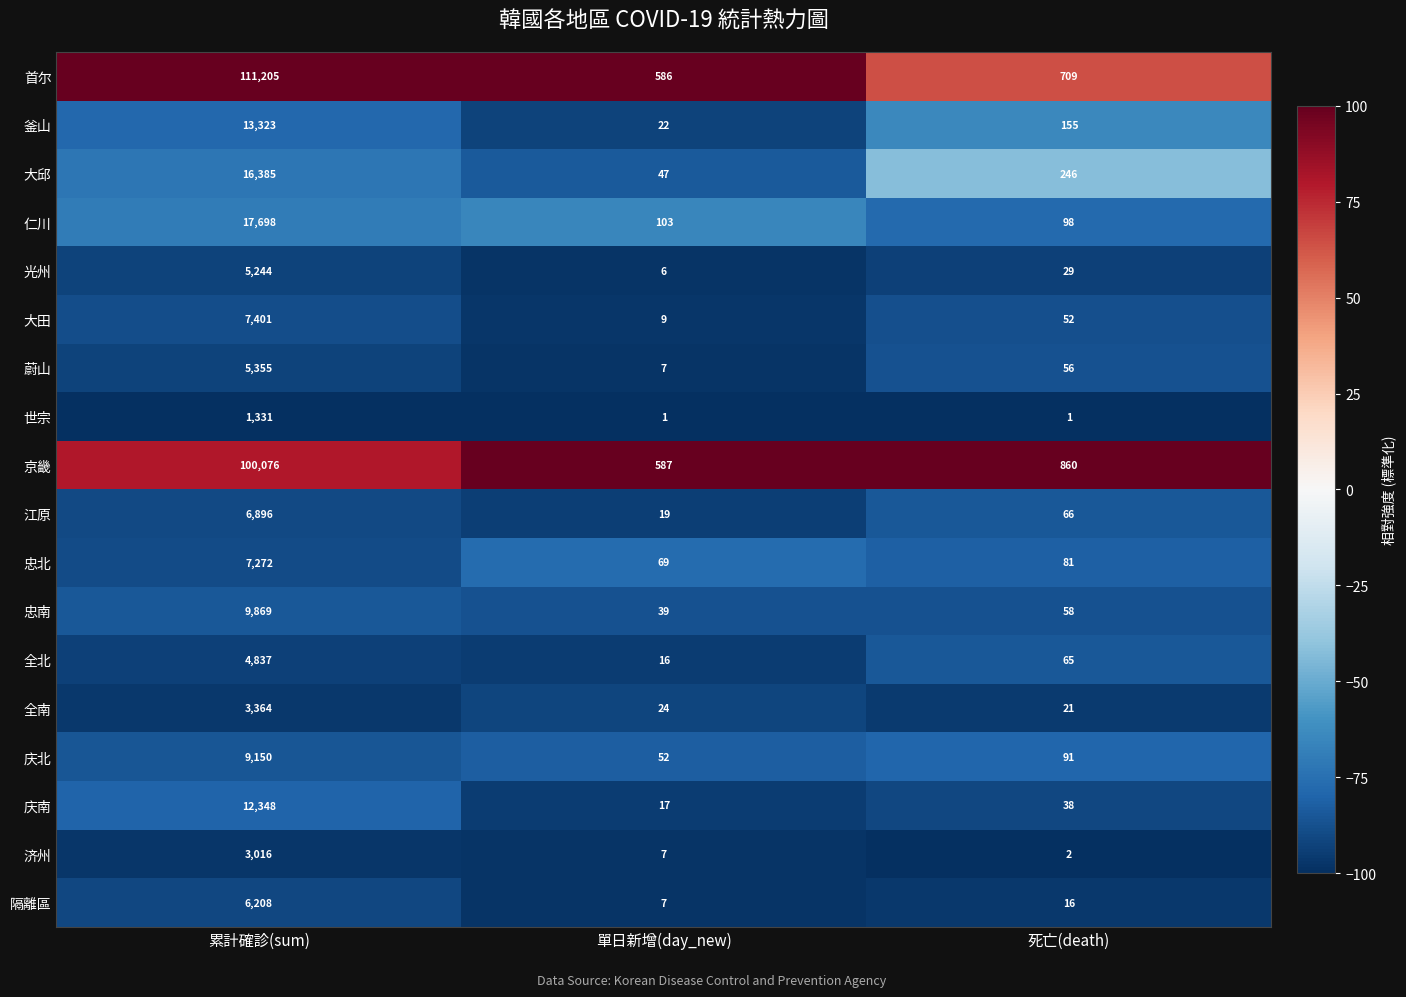

At which category is the sum across all series the highest?

累計確診(sum)